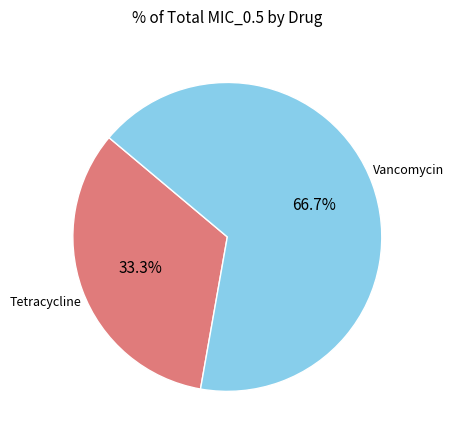

How many segments does this pie chart have?

2